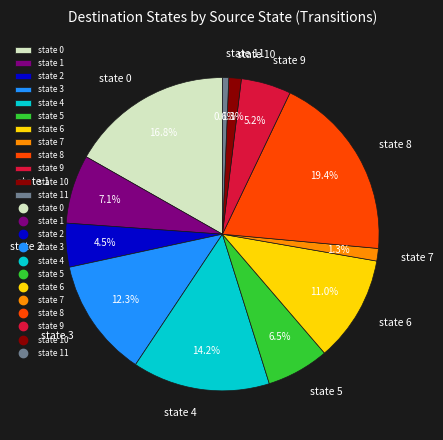

Is state 10 the majority of the pie?

No